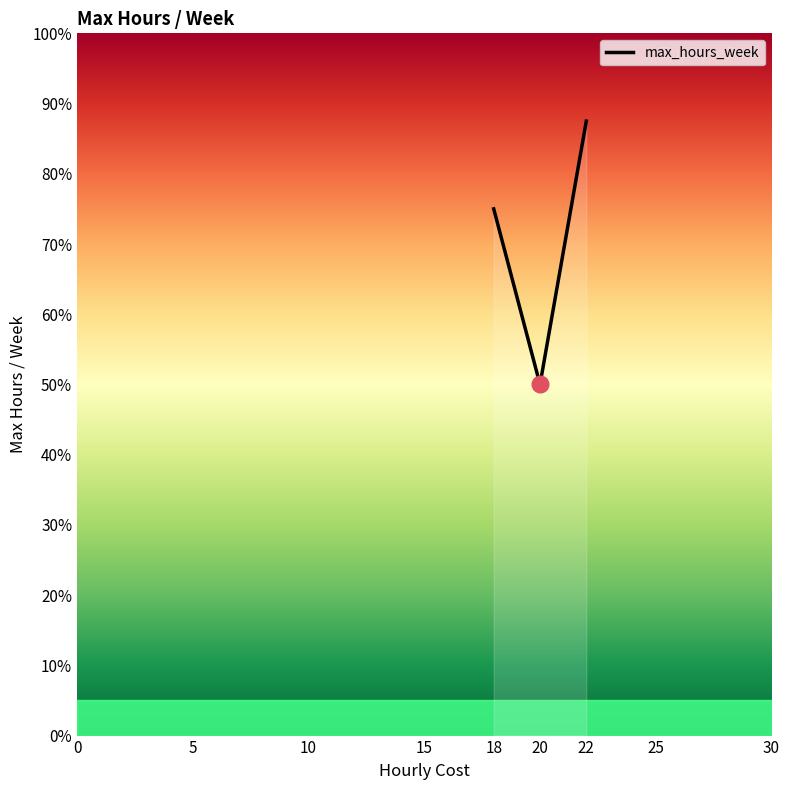

Is this an area chart (filled region under the line)?

Yes